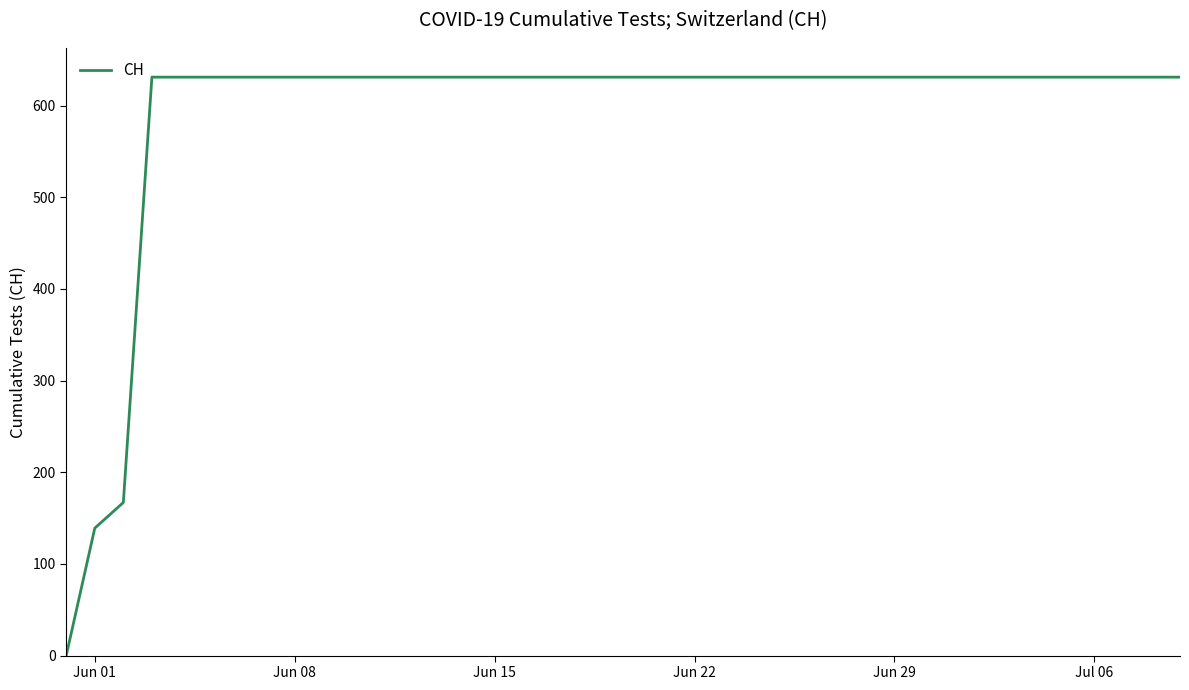

What is the difference between the maximum and minimum values?

631